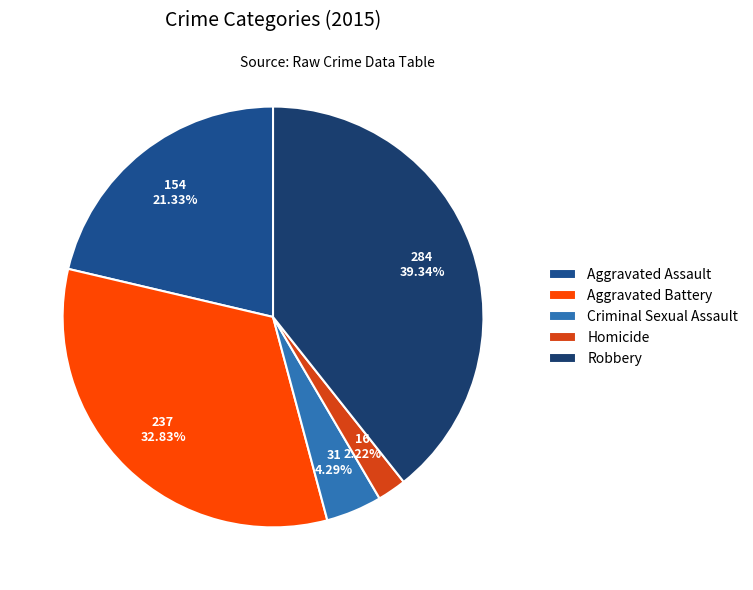

Is it true that Aggravated Assault is 21% of the pie?

True